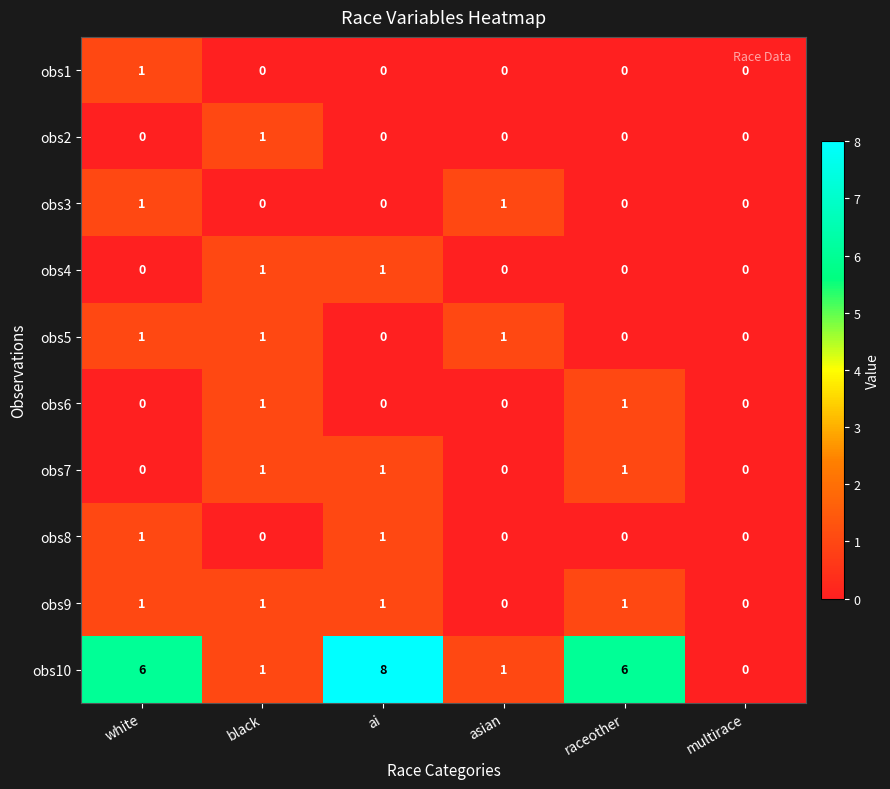

True or false: obs10 has a value of 6 at white.

True